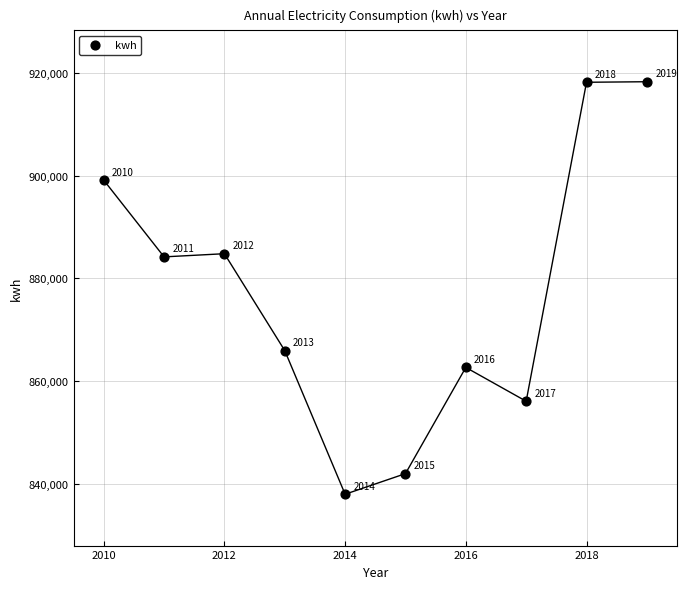

What is the average Y value?

876905